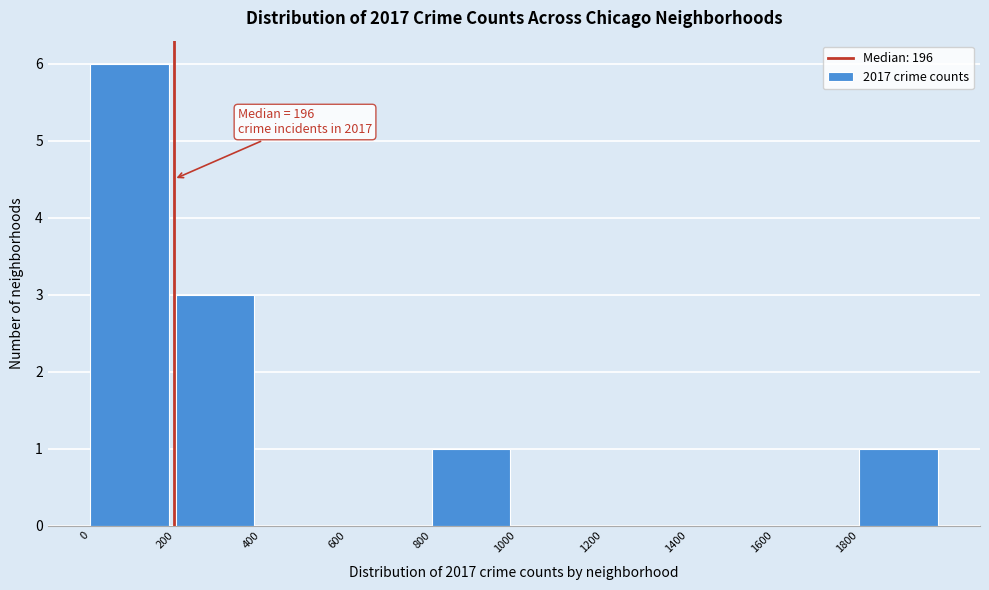

Which range on the x-axis has the tallest bar?

0 to 200